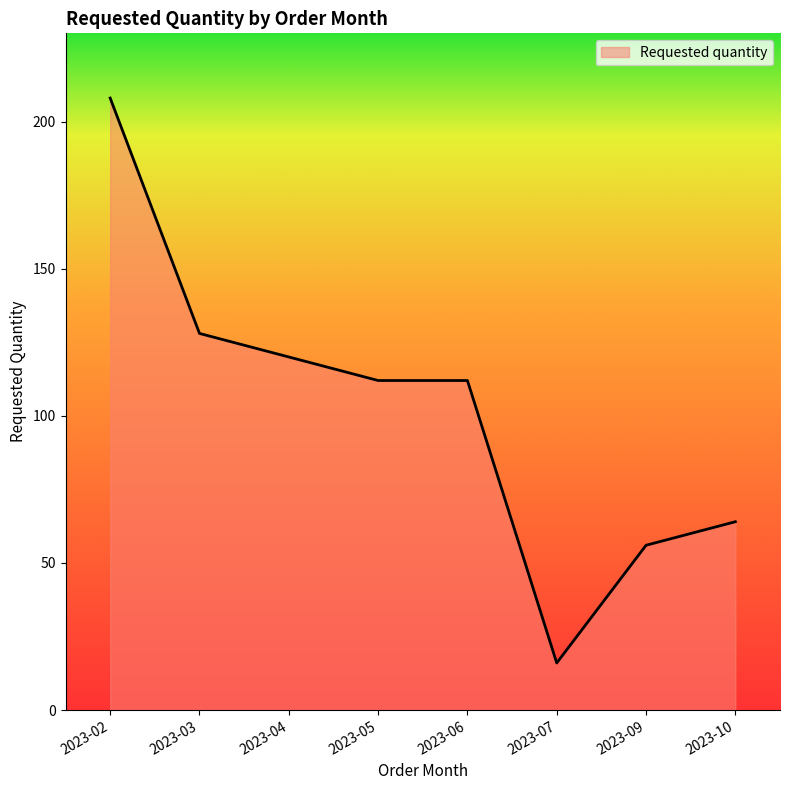

True or false: the data has more than 2 interior local peaks.

False